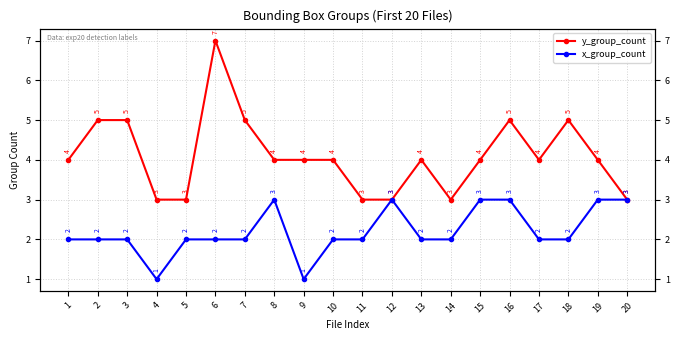

Reading right to left, extract all data points from this chart.

y_group_count: 20=3	19=4	18=5	17=4	16=5	15=4	14=3	13=4	12=3	11=3	10=4	9=4	8=4	7=5	6=7	5=3	4=3	3=5	2=5	1=4
x_group_count: 20=3	19=3	18=2	17=2	16=3	15=3	14=2	13=2	12=3	11=2	10=2	9=1	8=3	7=2	6=2	5=2	4=1	3=2	2=2	1=2